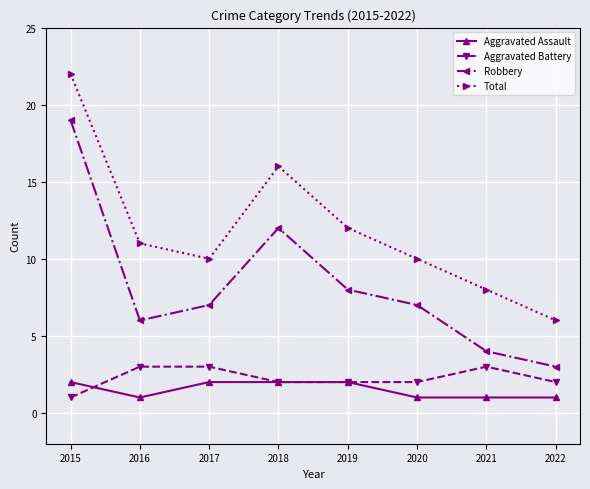

Which series has the largest total across all categories?

Total